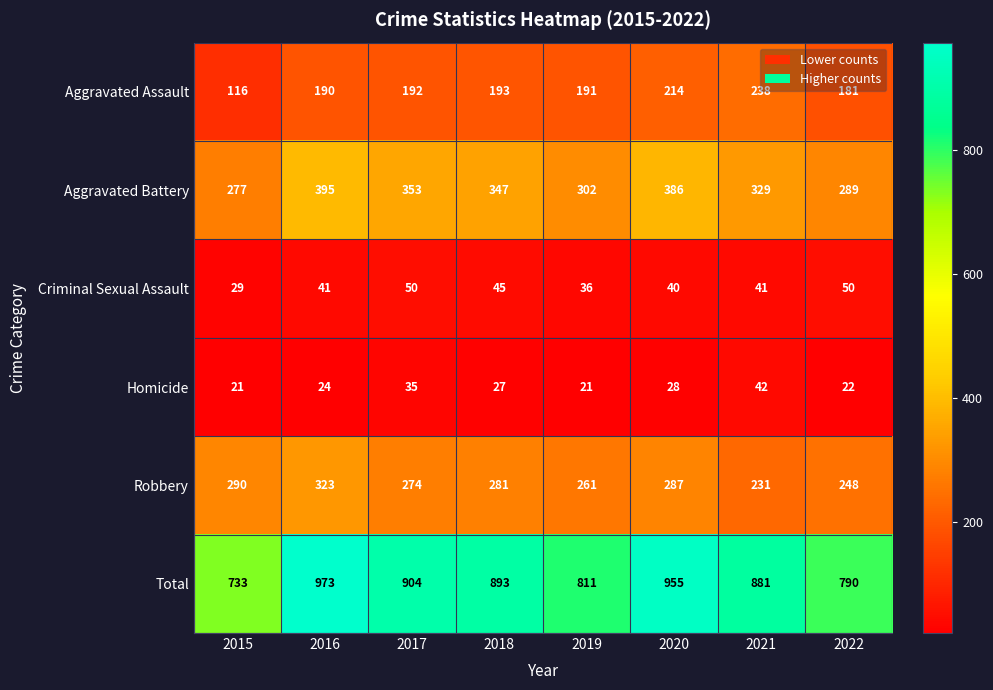

Which series has the largest range (max minus min)?

Total